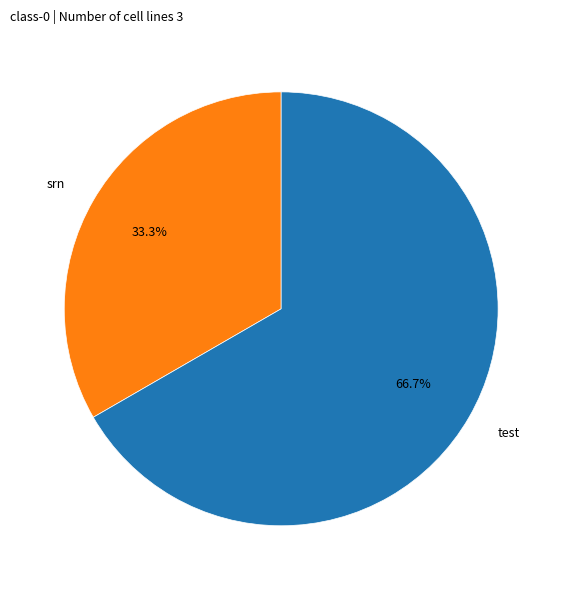

What is the smallest slice in the pie chart?

srn